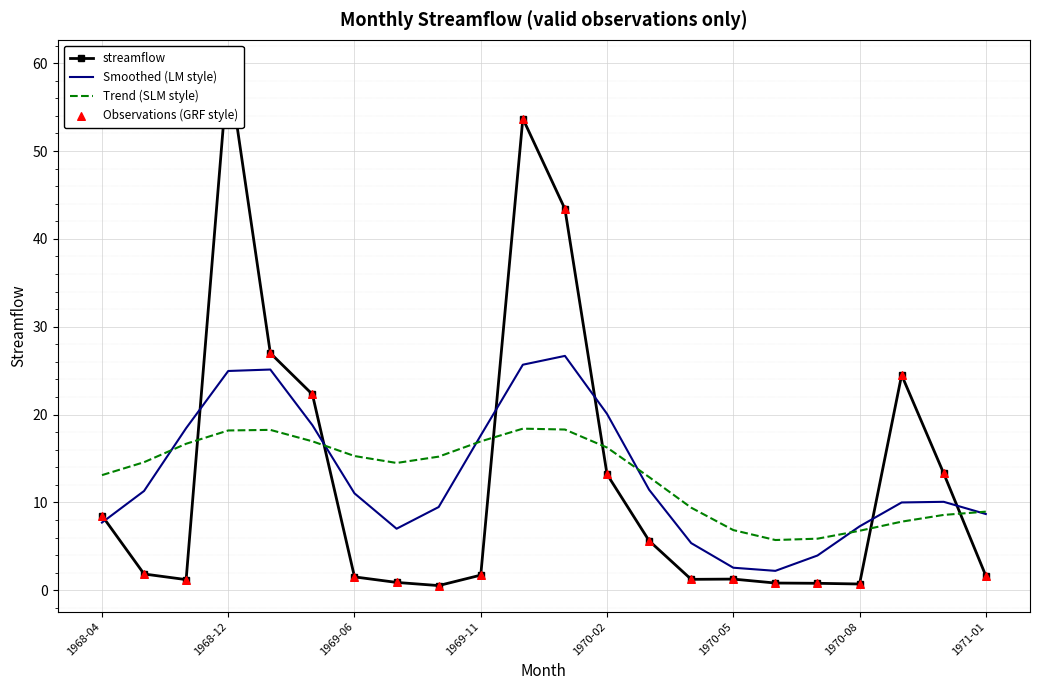

Which series has the widest spread of Y values?

streamflow